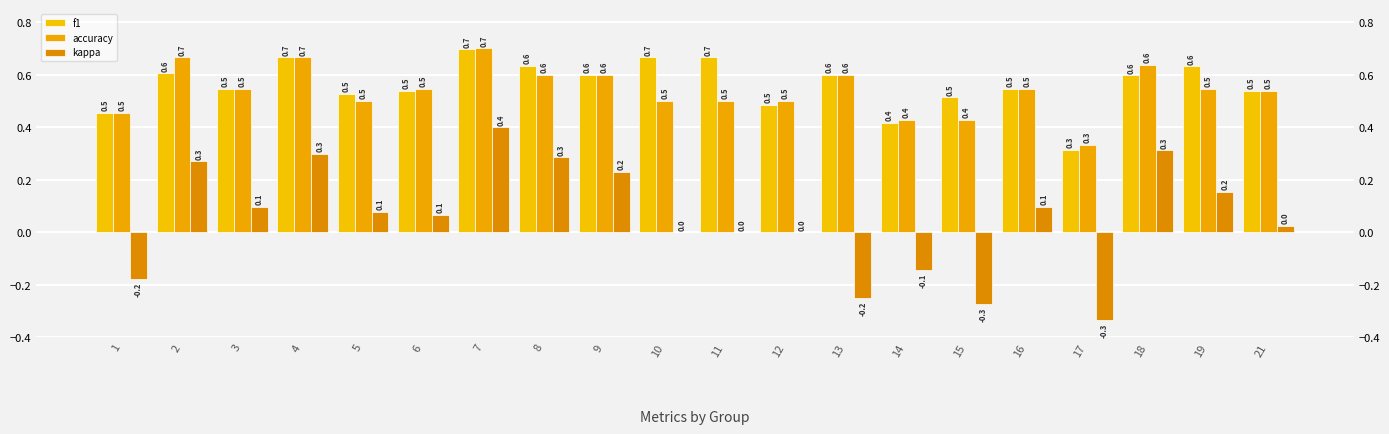

Between 18 and 21, which series saw the biggest shift?

kappa